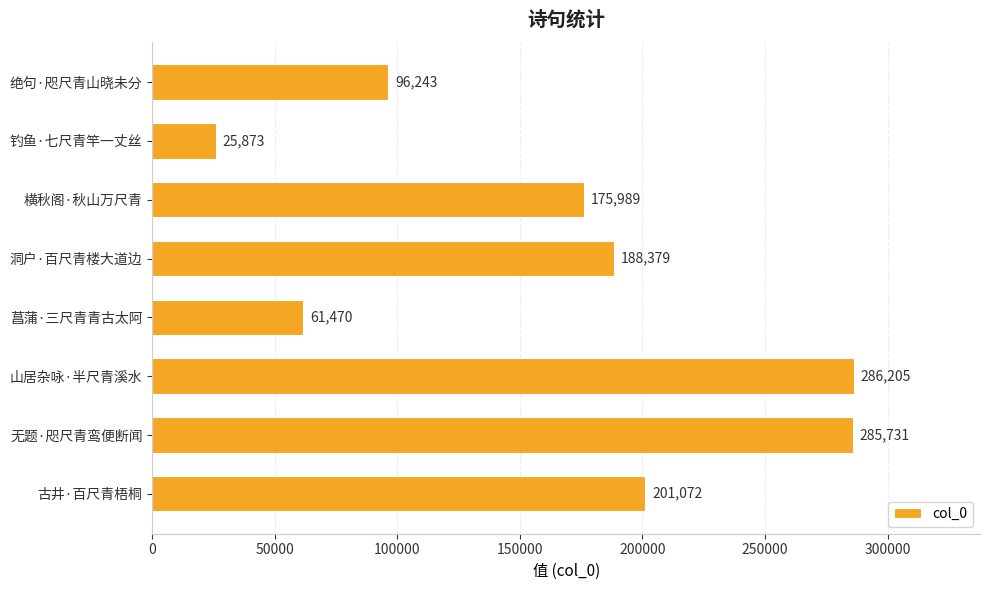

Is it true that the value at 钓鱼·七尺青竿一丈丝 is 25873?

True